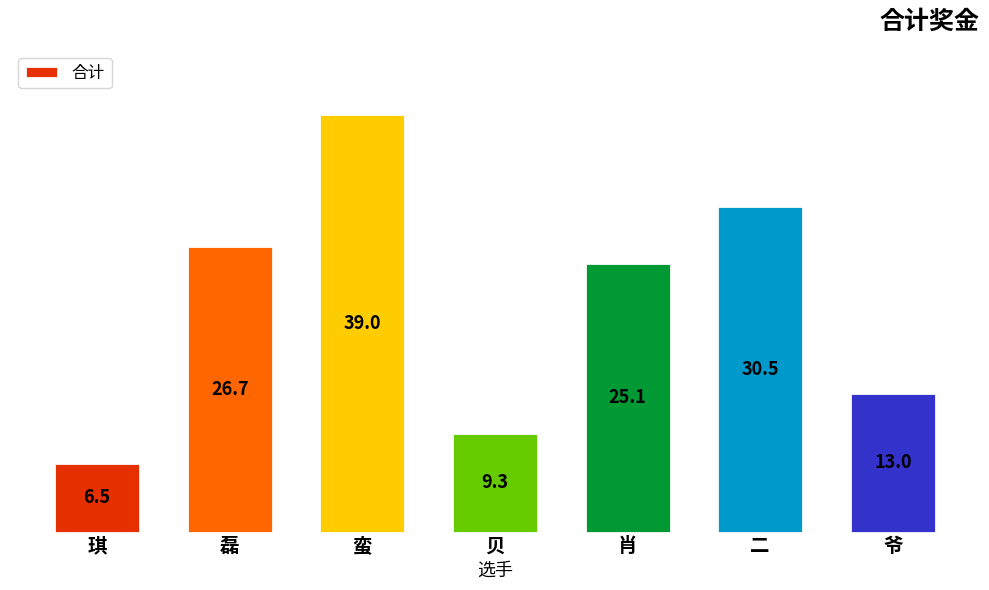

Is it true that the value at 贝 is 15.2?

False